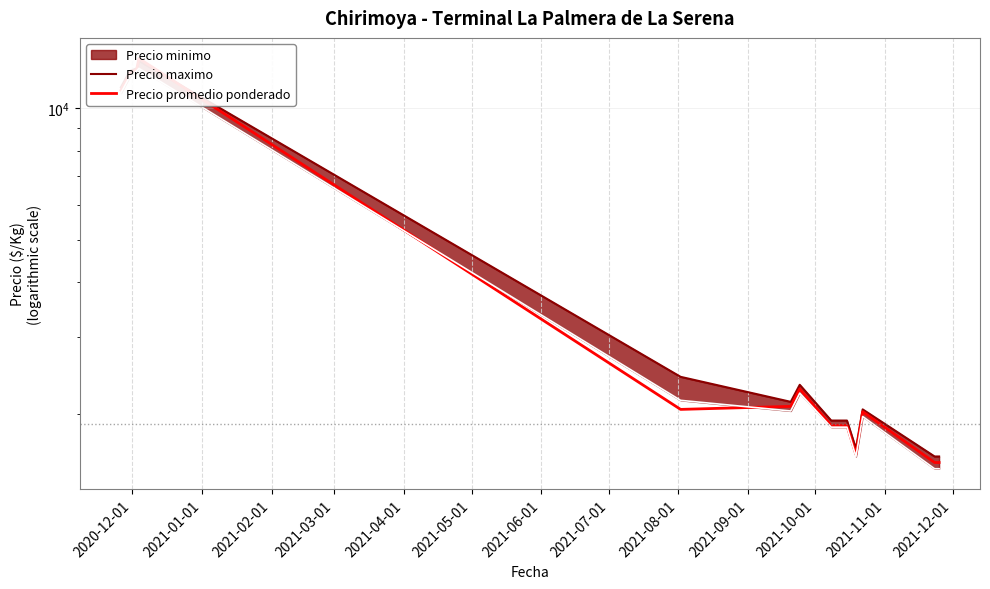

What is the value of the Precio maximo point at the 11th from the left?

2050